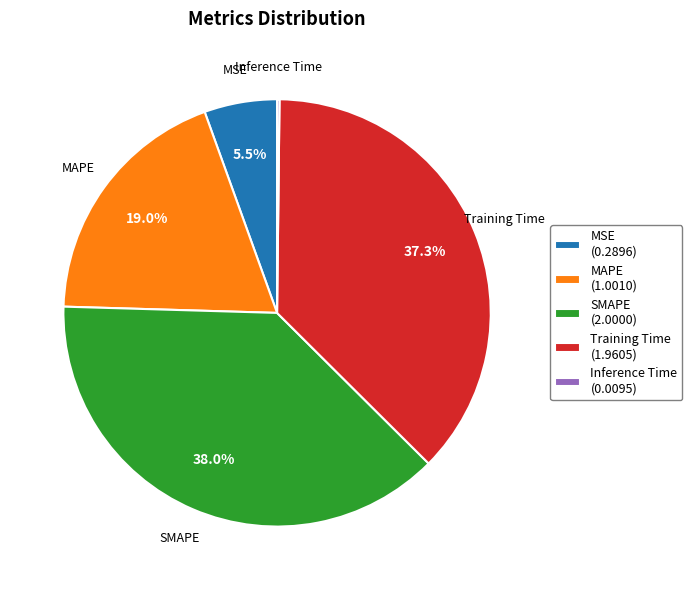

Which has a higher value, SMAPE (2.0000) or Training Time (1.9605)?

SMAPE (2.0000)